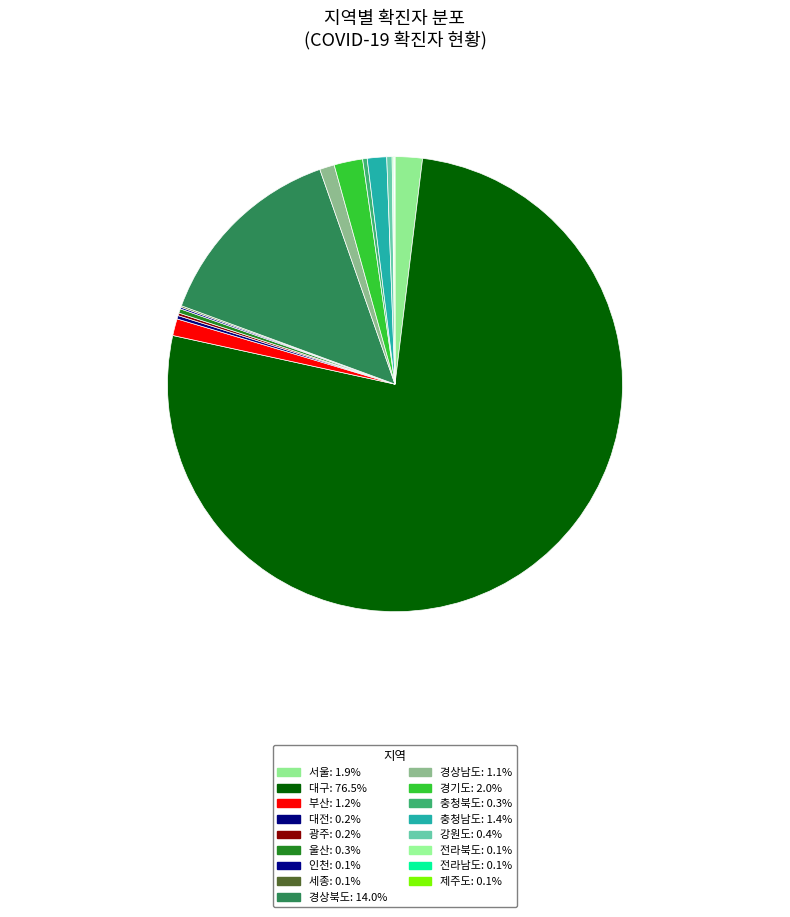

The 전라남도 slice represents 0% of the pie. True or false?

True